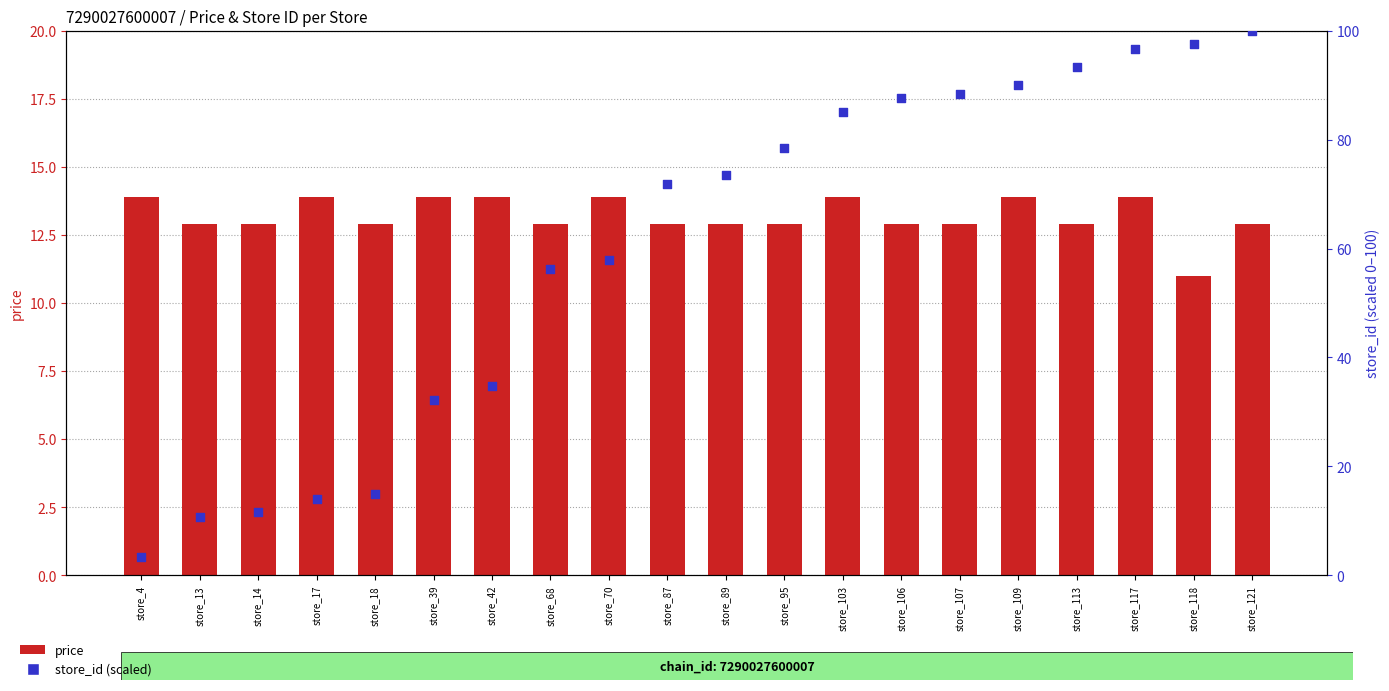

Which series has the widest spread of Y values?

store_id (percentile)